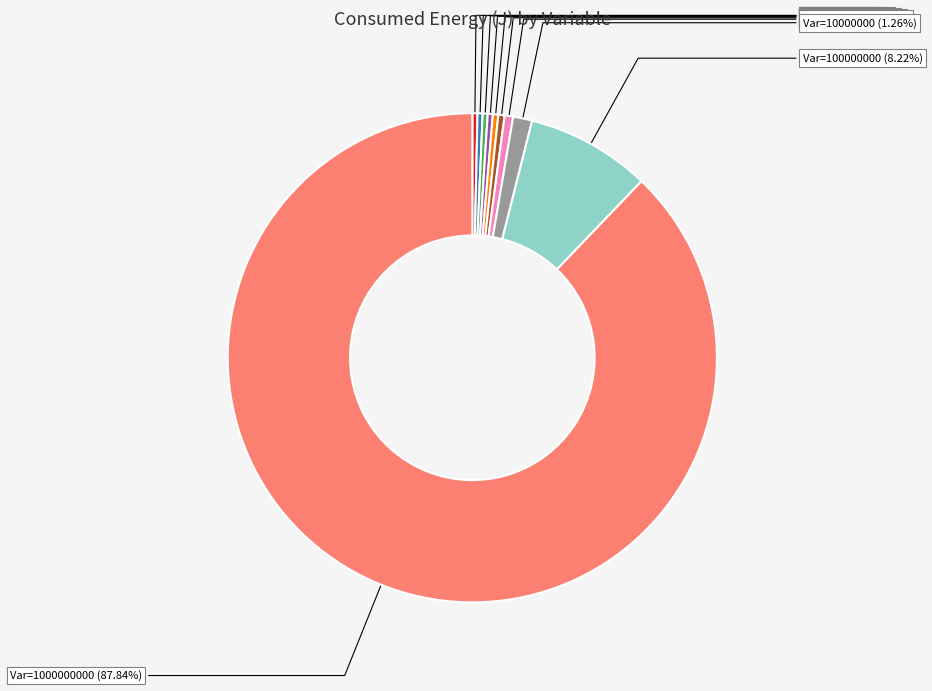

Does any single category account for the majority?

Yes